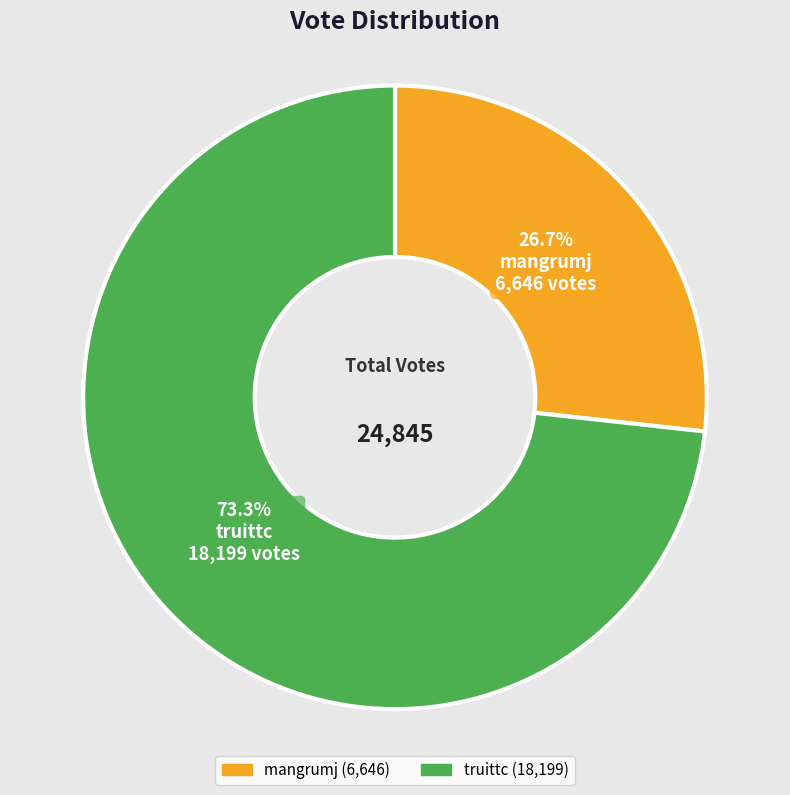

Count the number of slices in the pie.

2